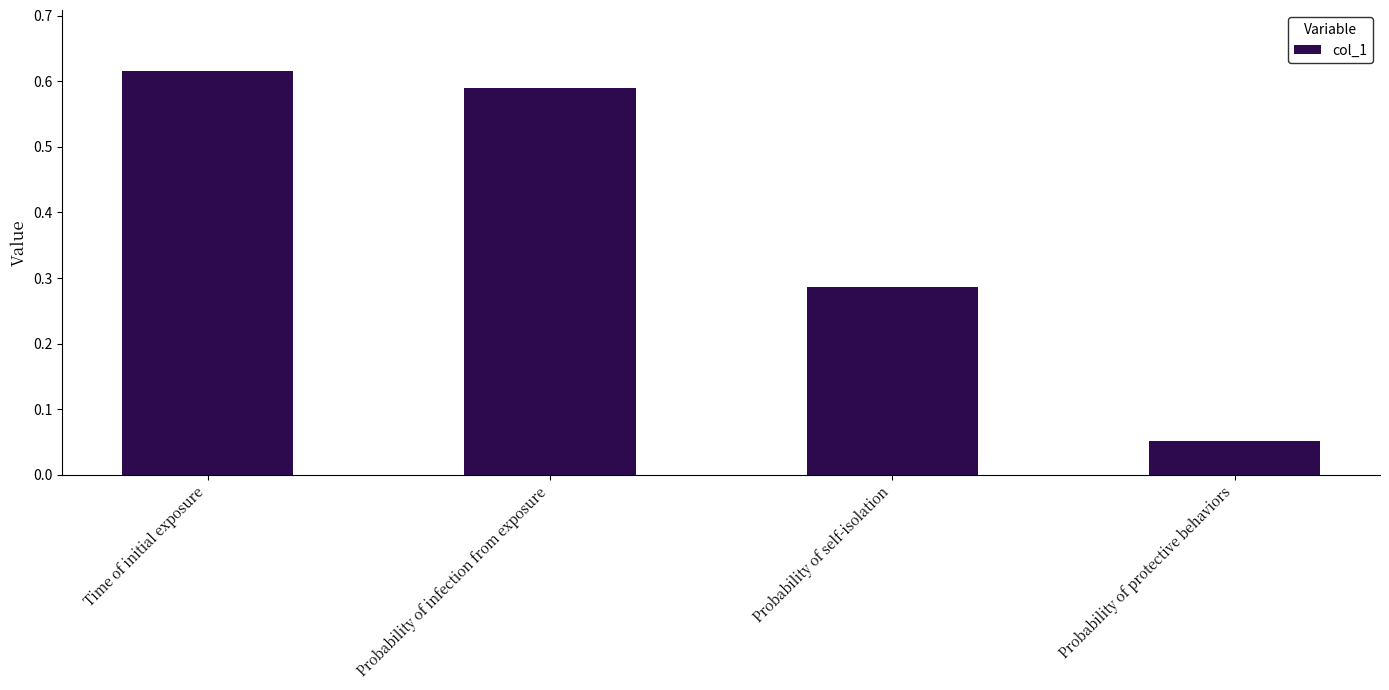

What is the change in value from Time of initial exposure to Probability of protective behaviors?

-0.6